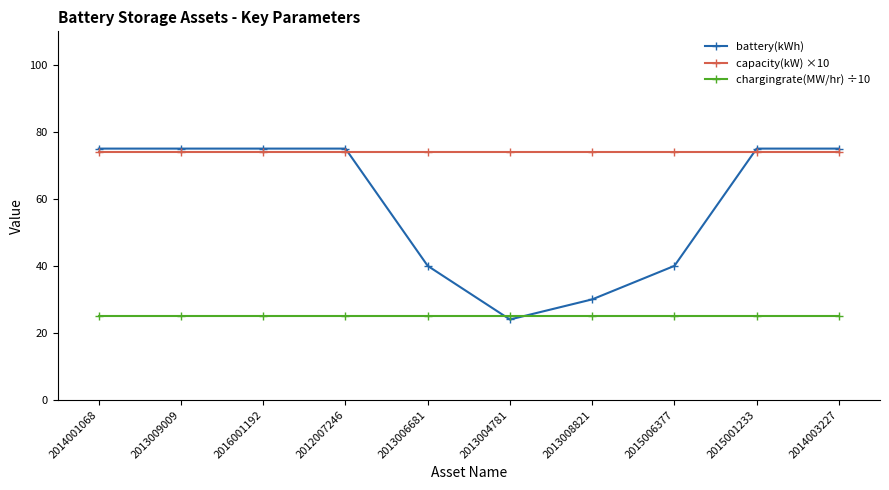

How many values in the battery(kWh) series are below 75?

4